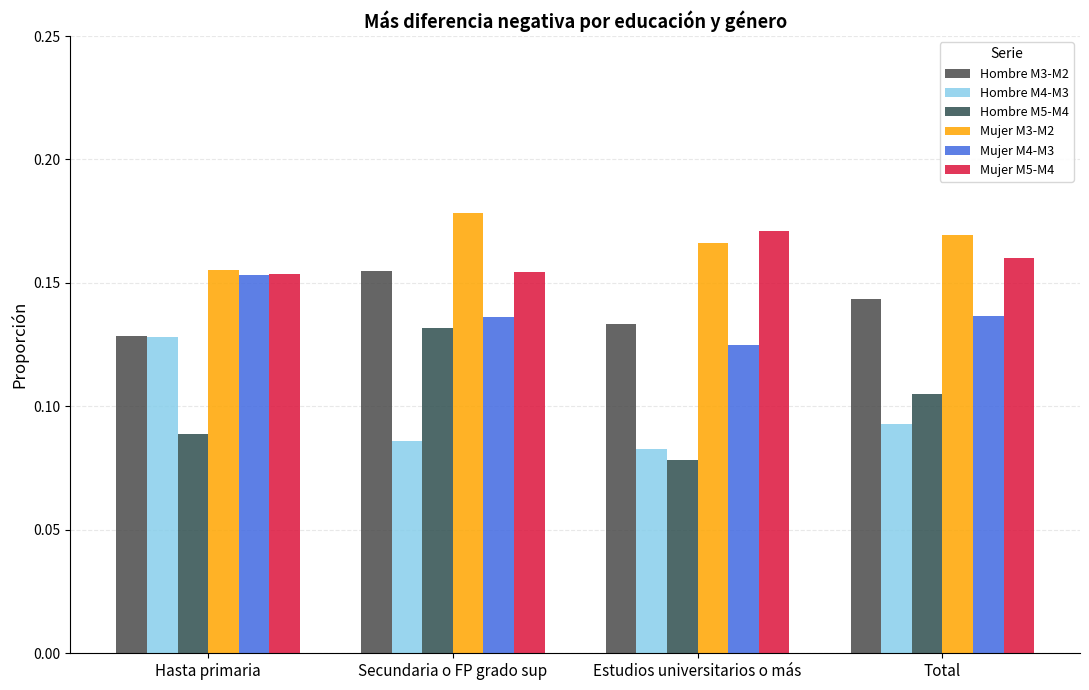

Is it true that Hombre M3-M2 equals 0.2 at Hasta primaria?

False